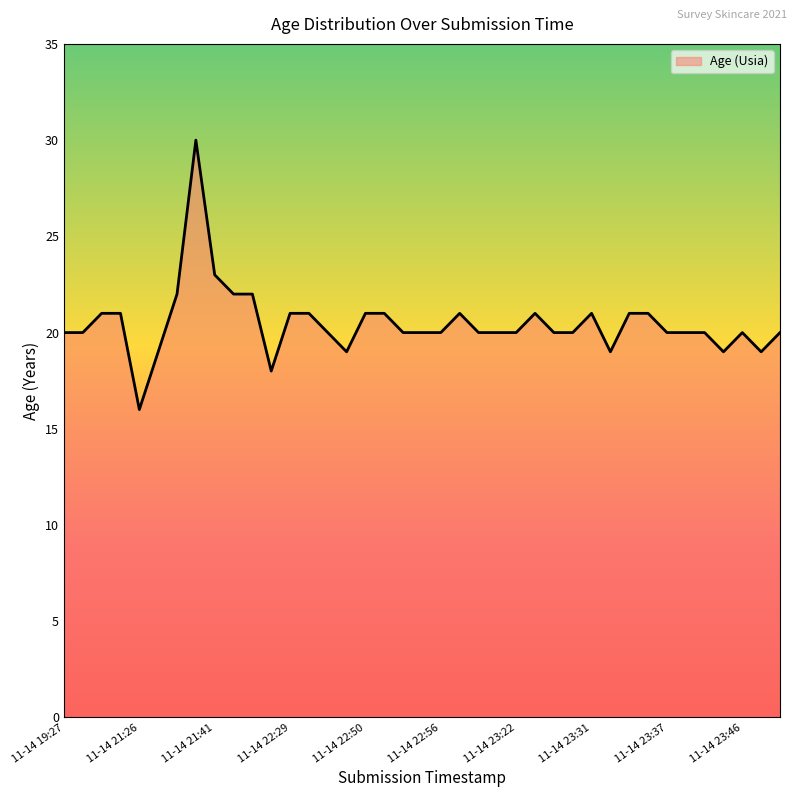

What is the average value?

20